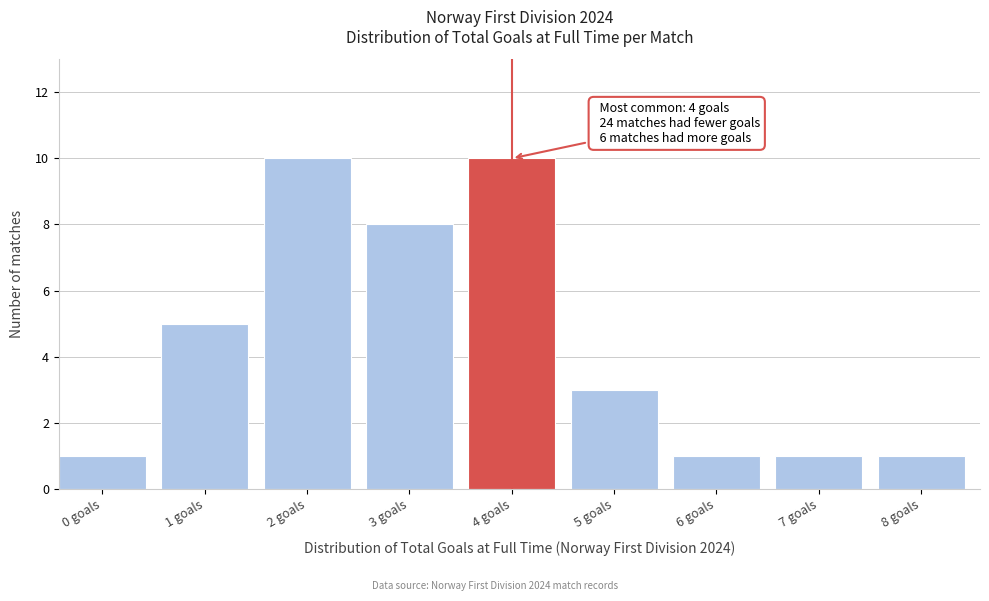

Reading left to right, what are all the values shown in this chart?

1	5	10	8	10	3	1	1	1